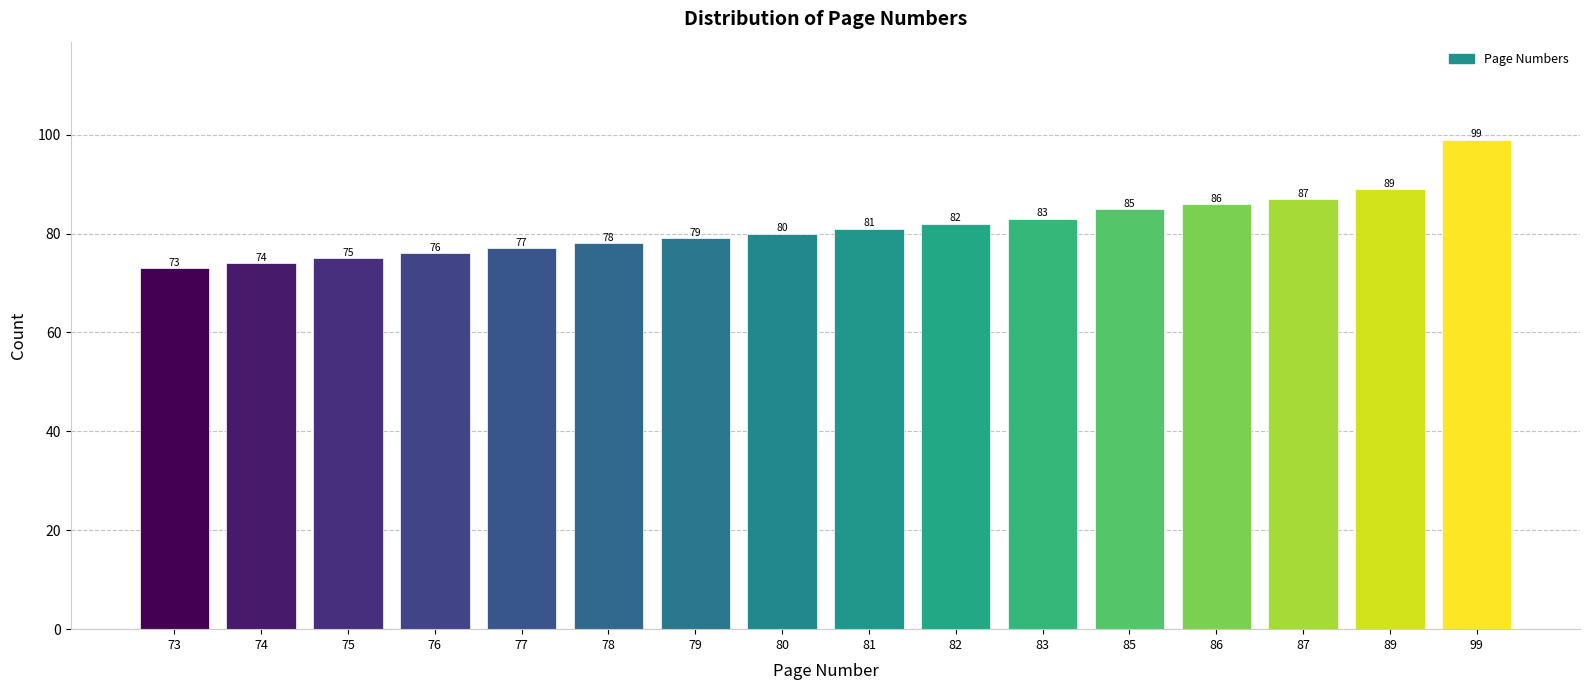

Reading left to right, what are all the values shown in this chart?

73=73	74=74	75=75	76=76	77=77	78=78	79=79	80=80	81=81	82=82	83=83	85=85	86=86	87=87	89=89	99=99